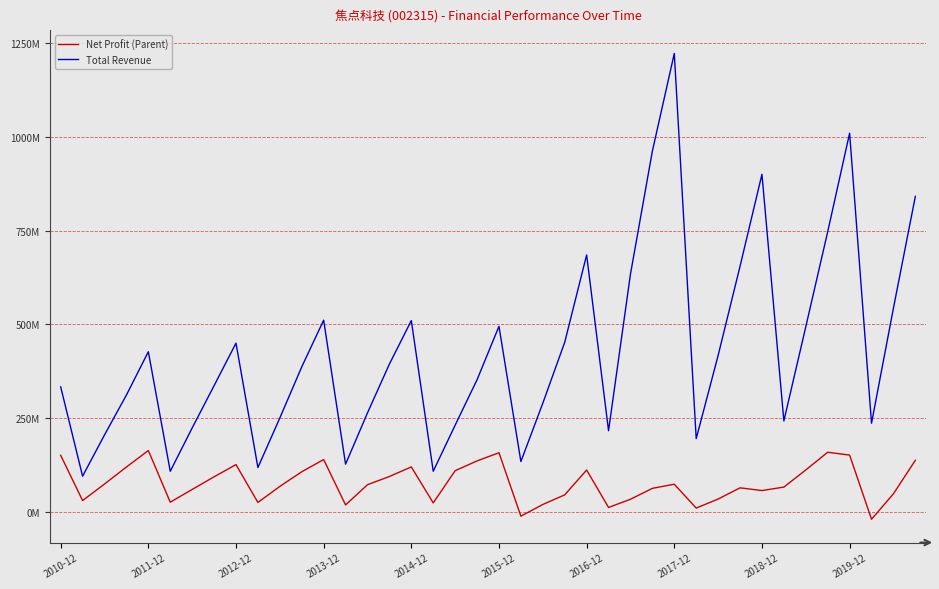

Does the chart have visible grid lines?

Yes